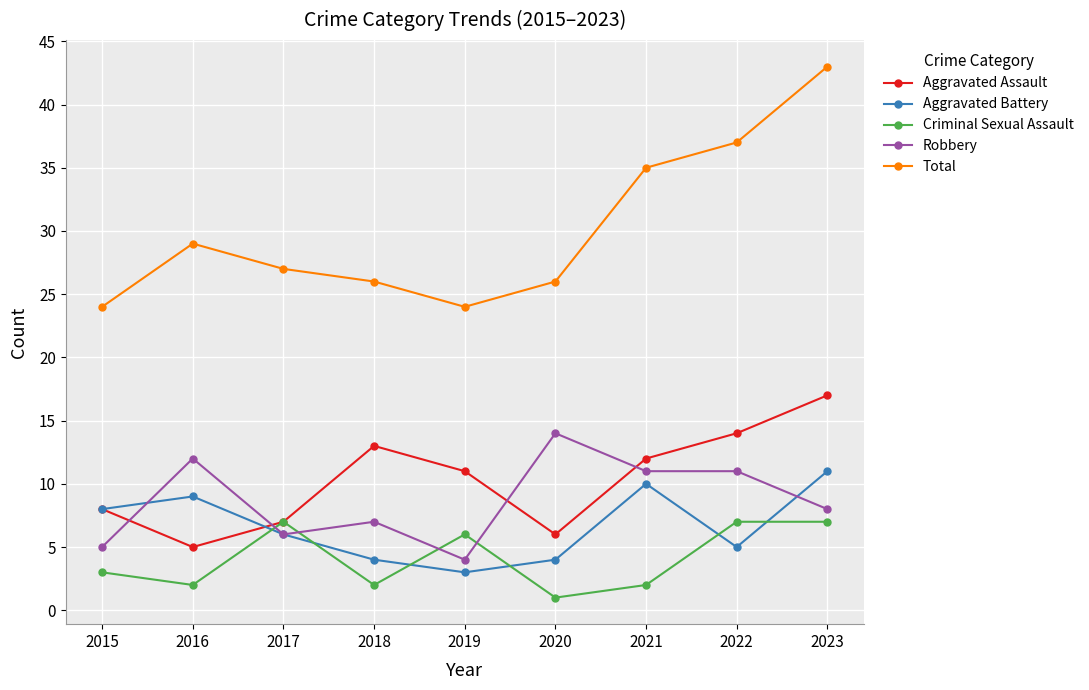

Is the value of Aggravated Battery at 2018 greater than the value of Aggravated Assault at 2023?

No